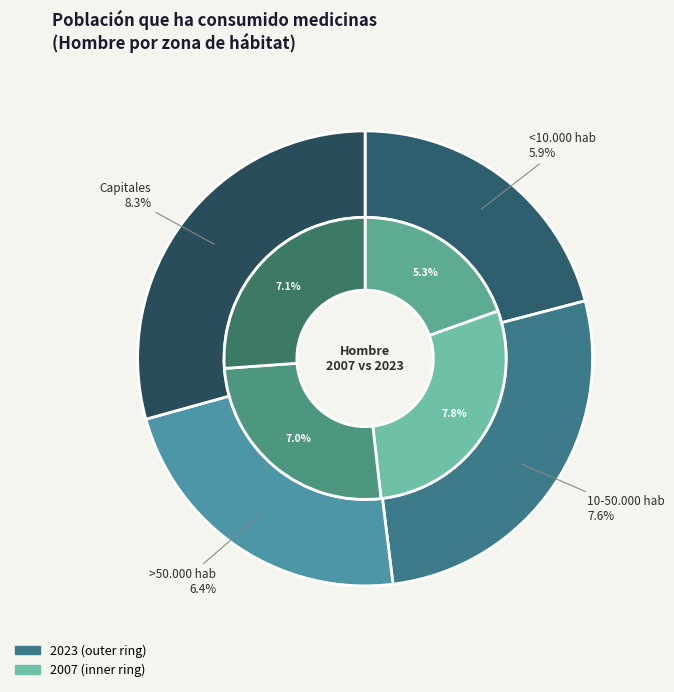

Is it true that values_2016 is 8% of the pie?

False